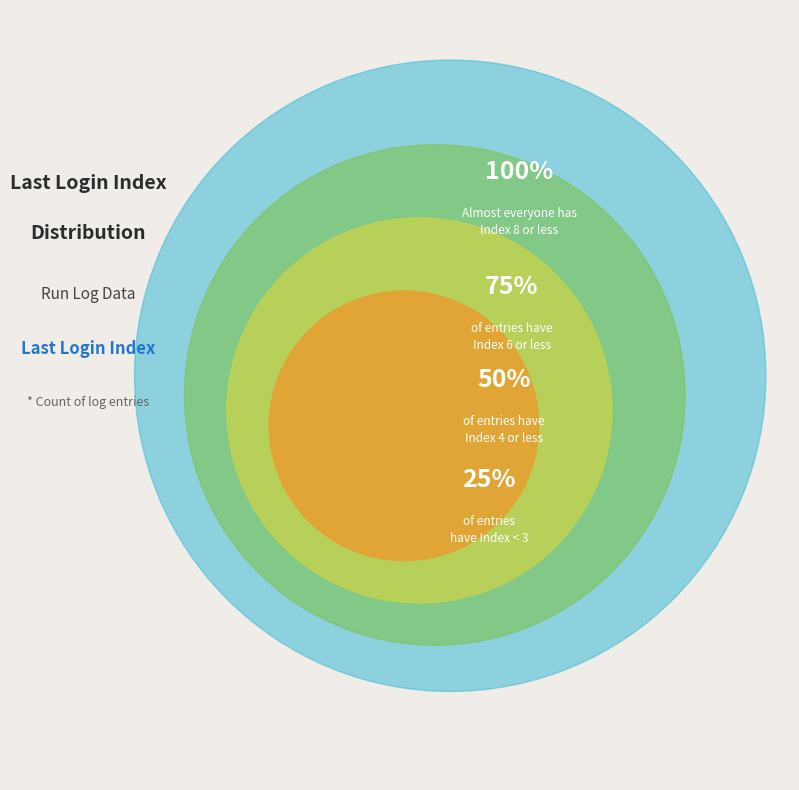

What is the largest slice in the pie chart?

Index 8